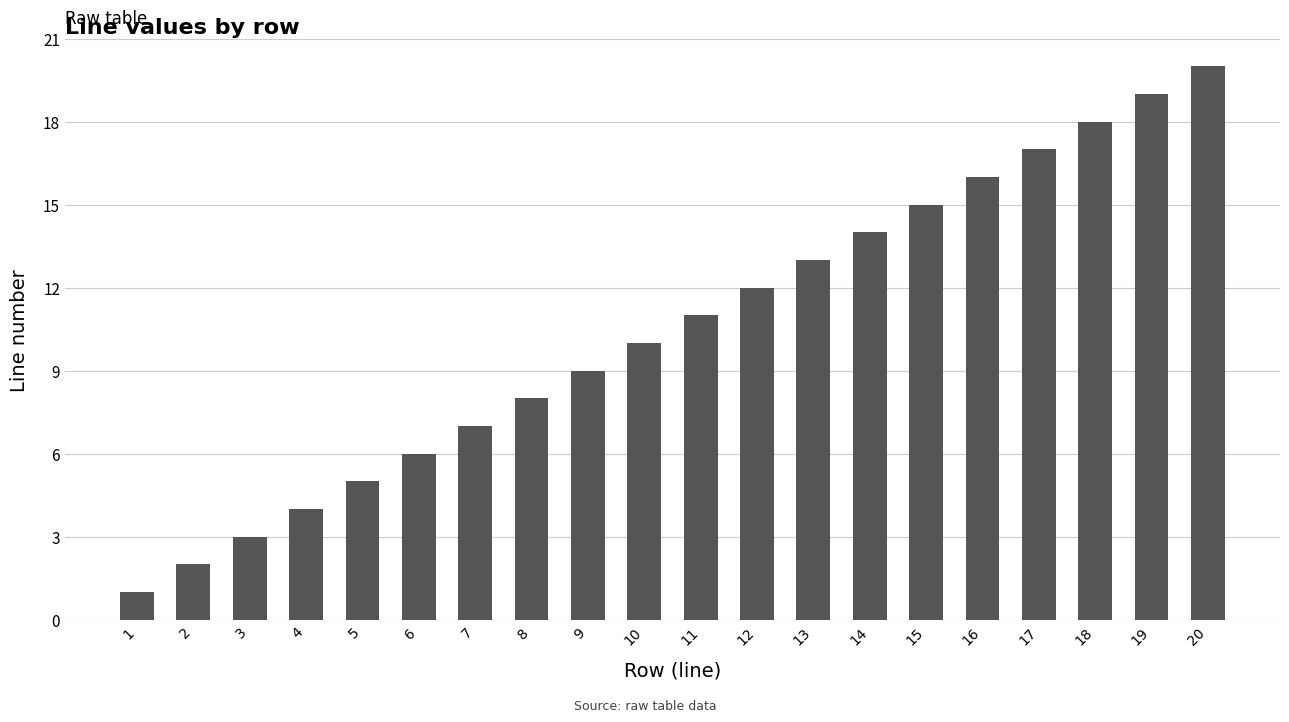

List the labels in order of value, largest first.

20, 19, 18, 17, 16, 15, 14, 13, 12, 11, 10, 9, 8, 7, 6, 5, 4, 3, 2, 1